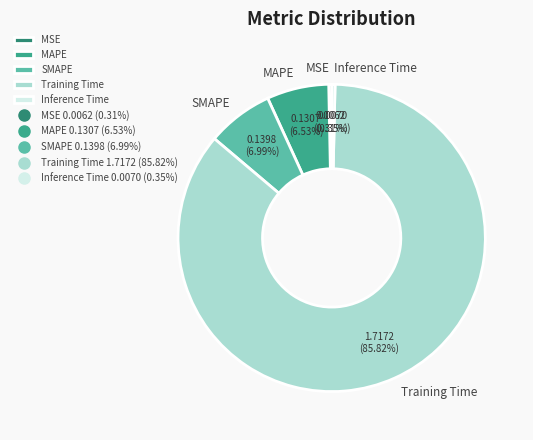

Which category accounts for the majority?

Training Time